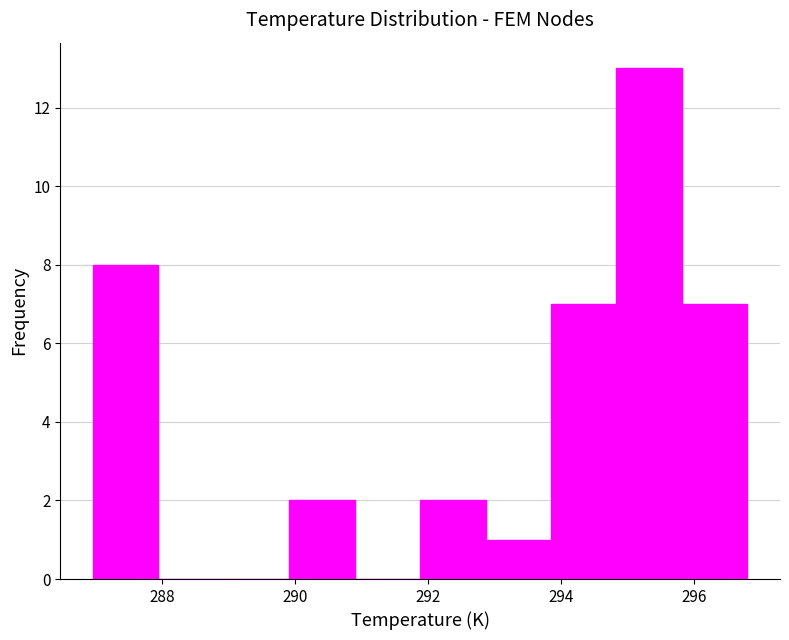

Reading left to right, list every bar in this chart as the range it spans on the x-axis followed by its height. Neither the bar edges nor the heights are printed on the chart, so give them approximately, as read against the axes.

287.0 to 288.0: 8
288.0 to 289.0: 0
289.0 to 290.0: 0
290.0 to 290.8: 2
290.8 to 291.8: 0
291.8 to 292.8: 2
292.8 to 293.8: 1
293.8 to 294.8: 7
294.8 to 295.8: 13
295.8 to 296.8: 7